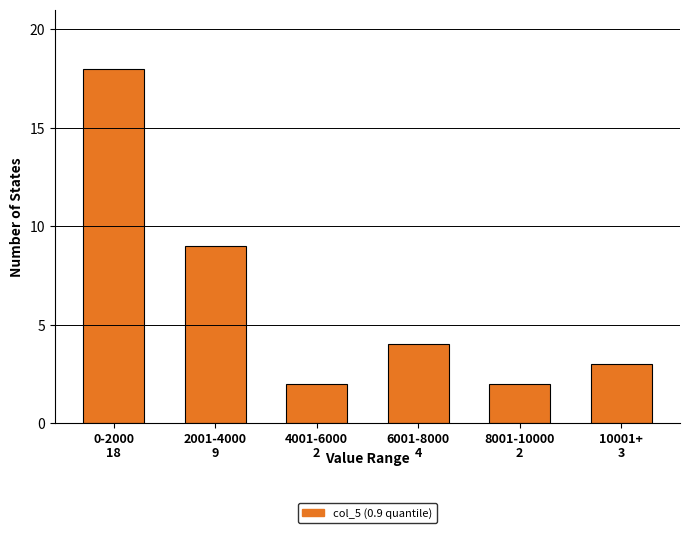

Reading left to right, list all the values displayed in this chart.

18	9	2	4	2	3